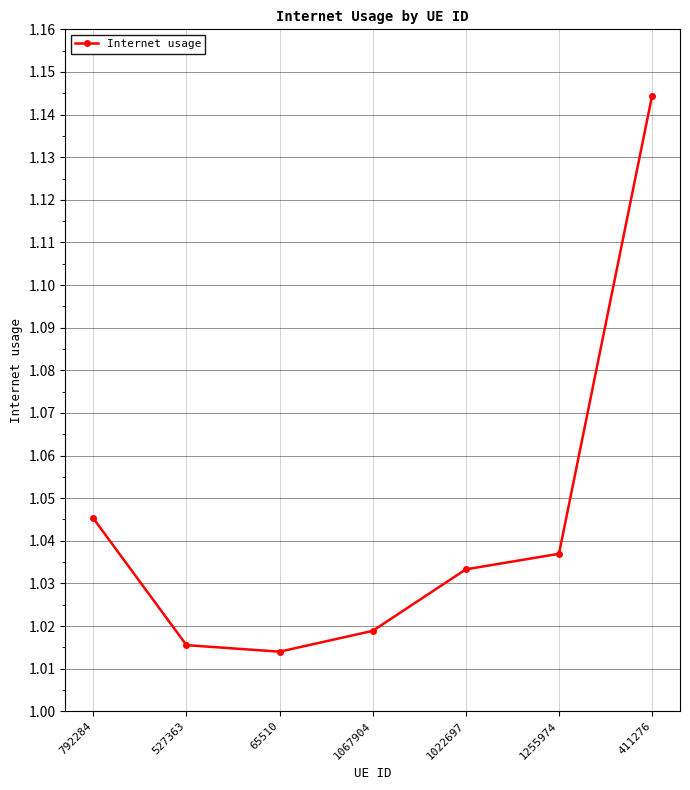

Which has a higher value, 1255974 or 527363?

1255974